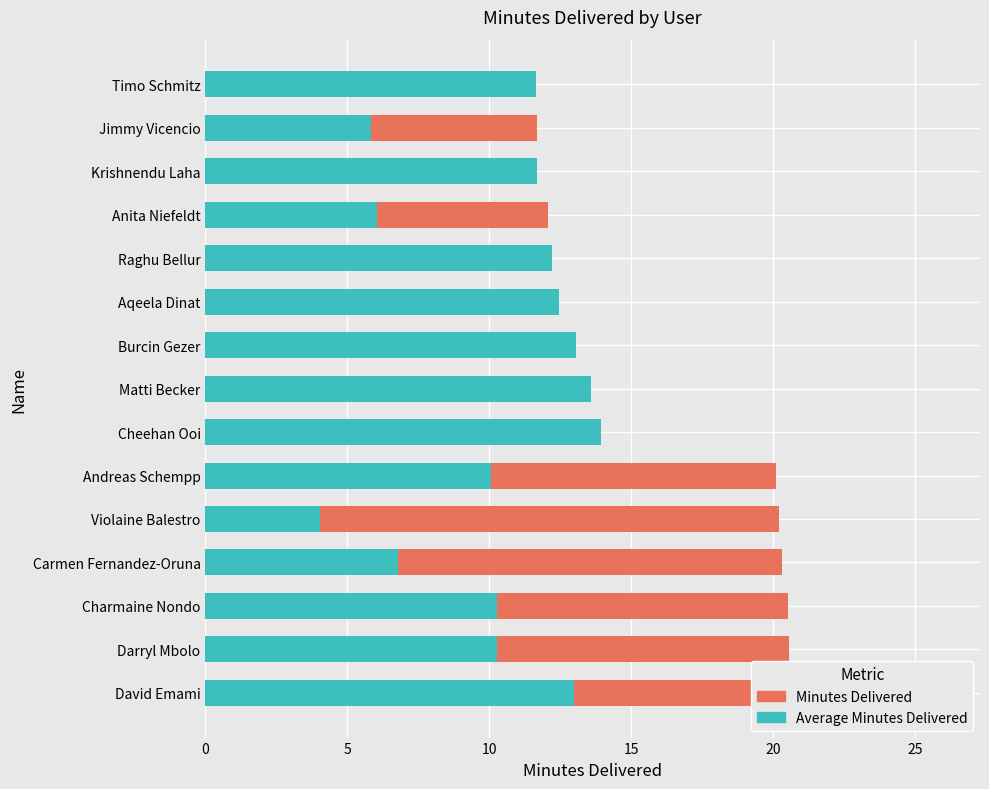

At which category is the sum across all series the highest?

David Emami